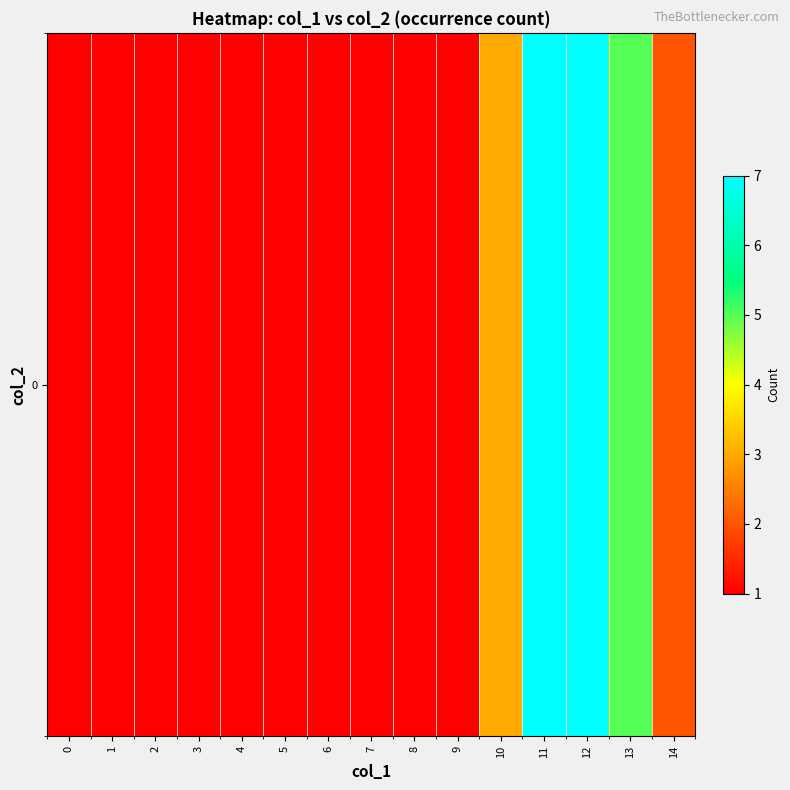

Rank the categories by value from lowest to highest.

0, 1, 2, 3, 4, 5, 6, 7, 8, 9, 14, 10, 13, 11, 12